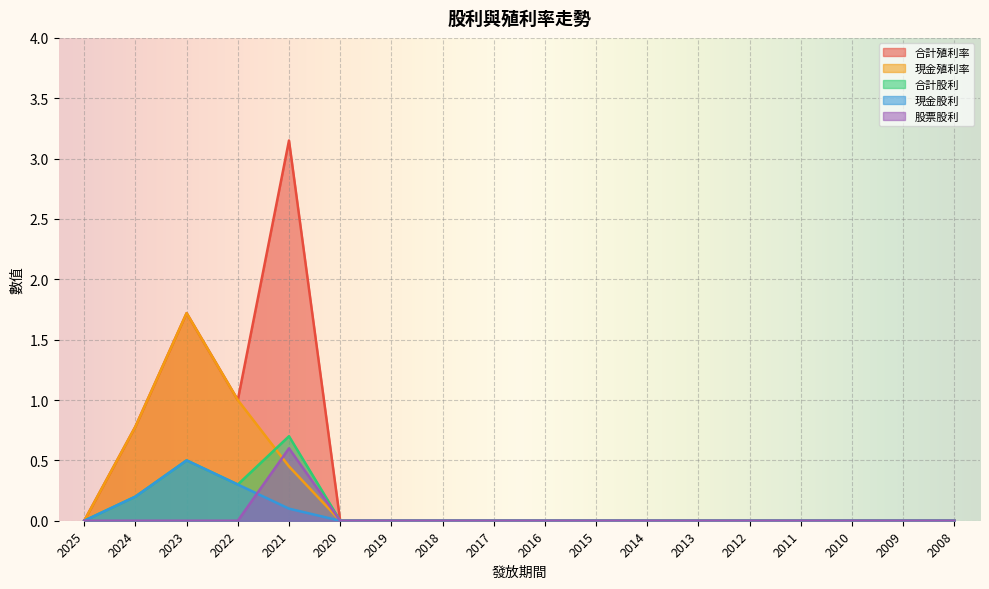

At which category does 合計殖利率 reach its first local valley?

2022